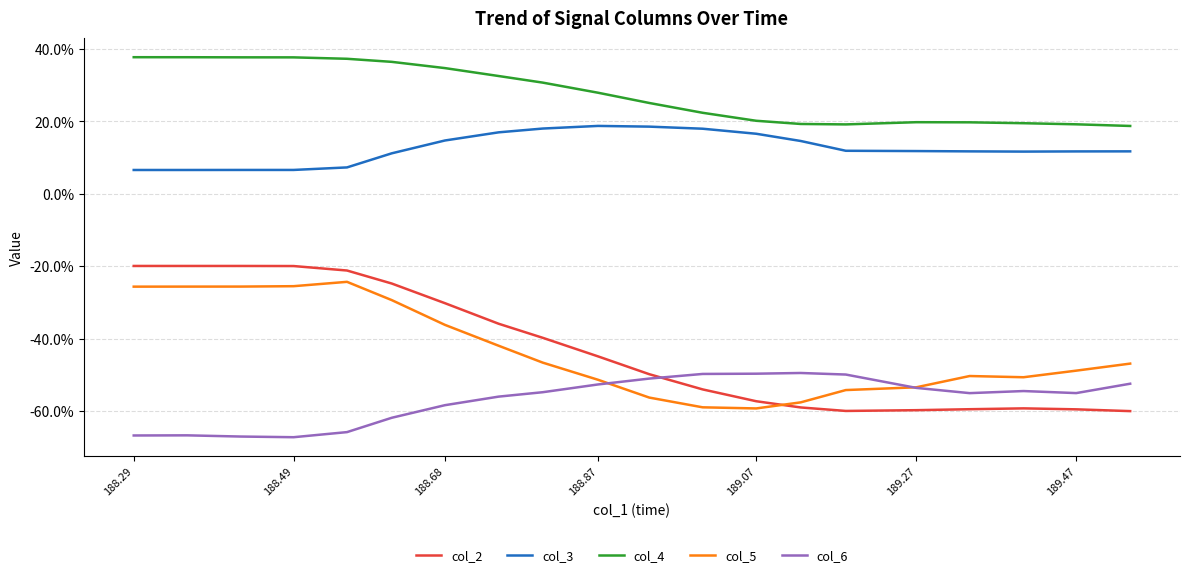

What are all the series names shown in the legend?

col_2, col_3, col_4, col_5, col_6